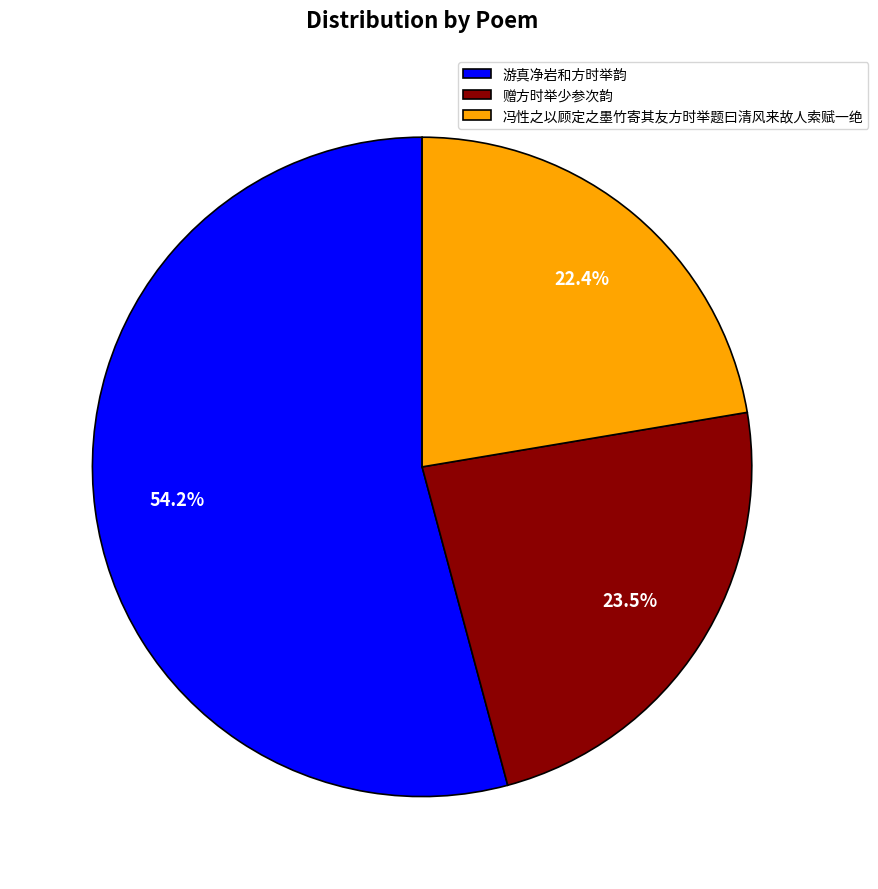

What is the majority slice?

游真净岩和方时举韵